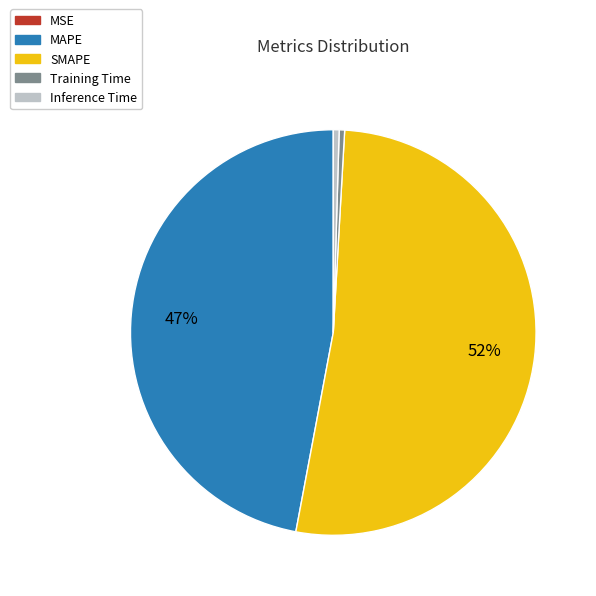

To the nearest percent, what is the combined percentage of Inference Time and SMAPE?

53%